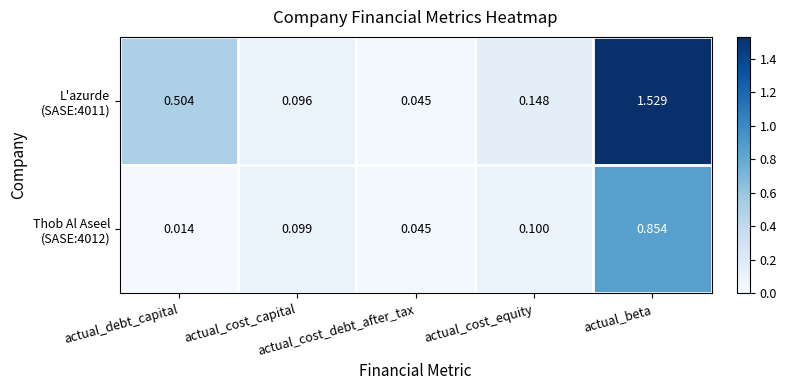

How many distinct data groups are displayed?

2